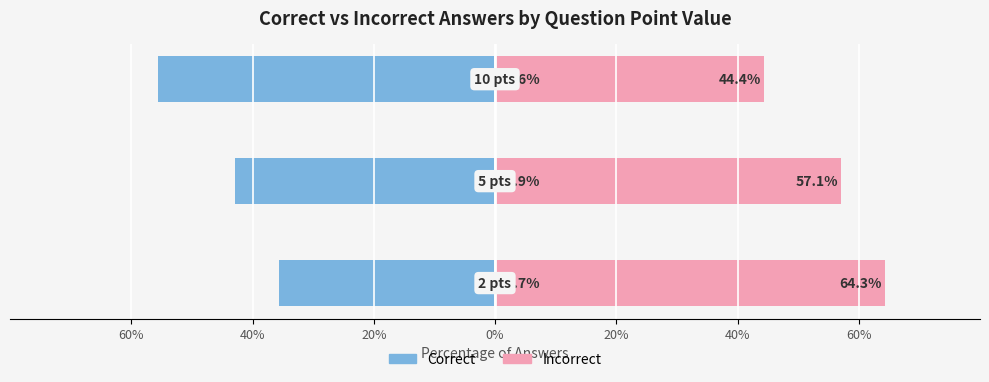

What position from the left is 60%?

1